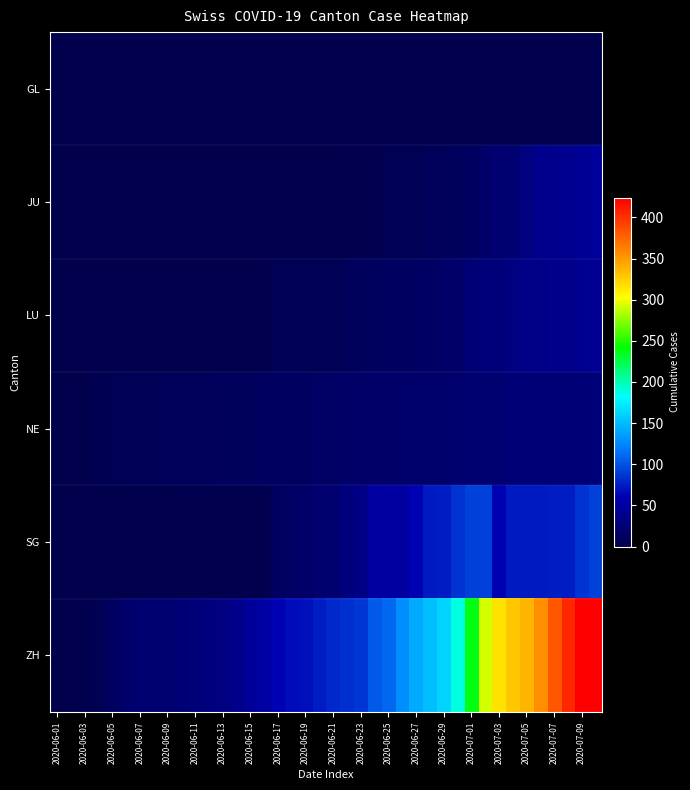

Which series has the widest spread of values?

ZH